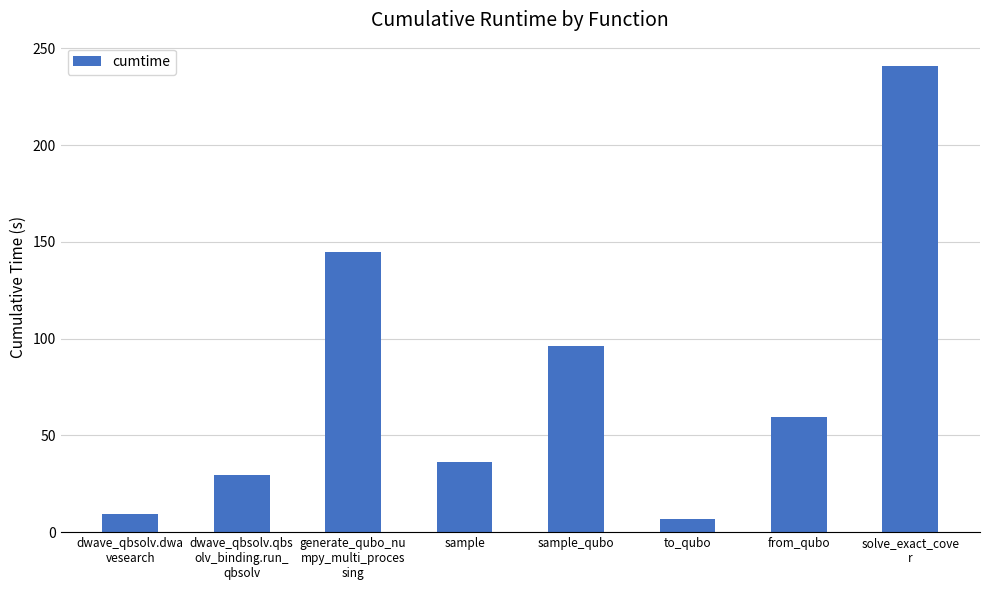

What is the sum of the values at from_qubo and sample_qubo?

155.8